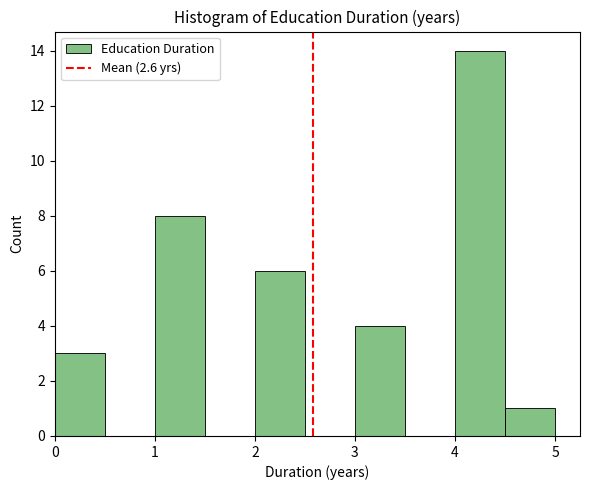

Reading left to right, transcribe this chart: for each bar, give the range it covers on the x-axis and its height. The values are not printed on the chart, so give them approximately, as read against the axis.

0.0 to 0.5: 3
0.5 to 1.0: 0
1.0 to 1.5: 8
1.5 to 2.0: 0
2.0 to 2.5: 6
2.5 to 3.0: 0
3.0 to 3.5: 4
3.5 to 4.0: 0
4.0 to 4.5: 14
4.5 to 5.0: 1